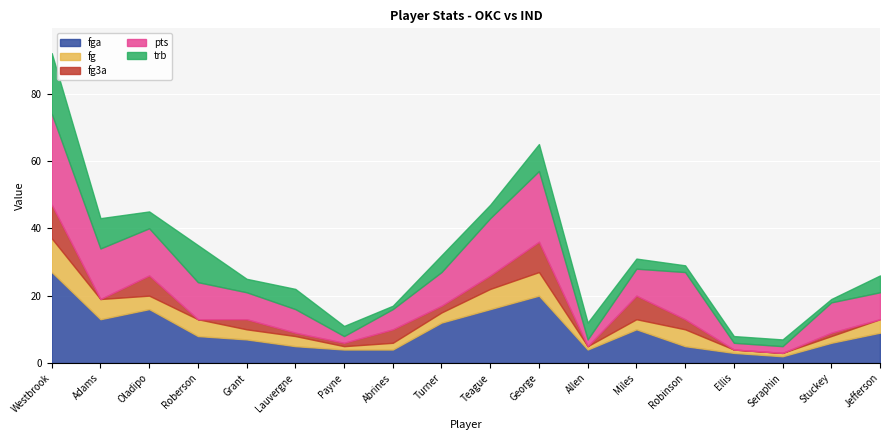

Does the chart display data point markers on the line(s)?

No